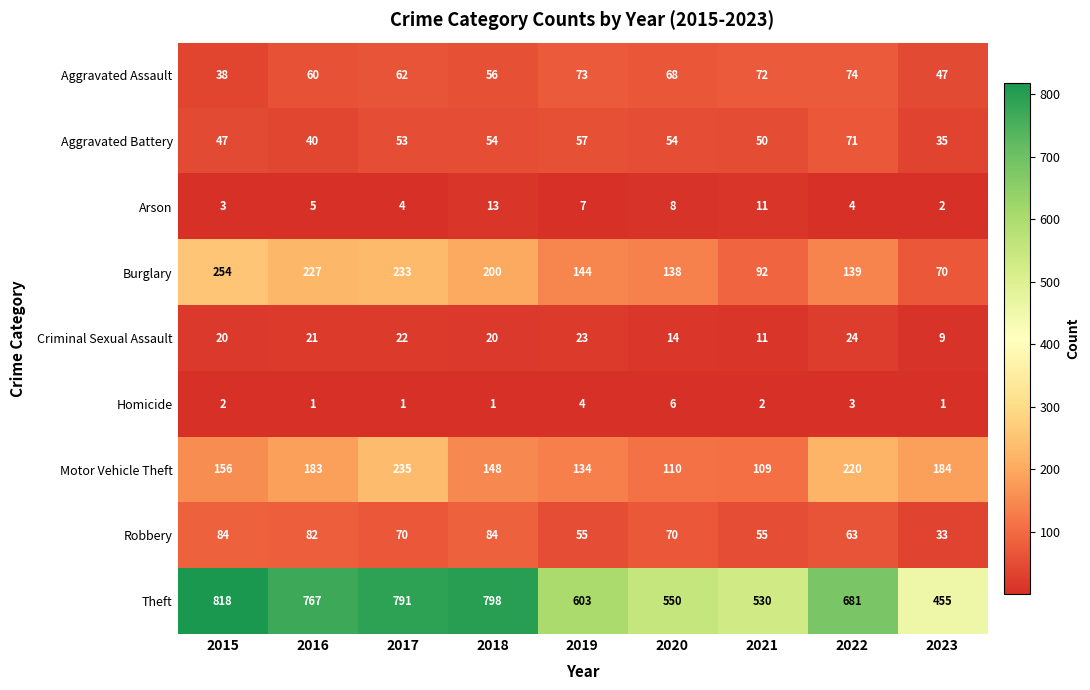

What value does the Aggravated Assault series have at 2017, to the nearest 5?

60